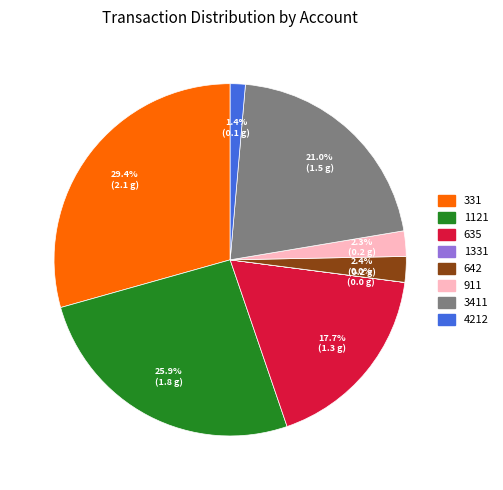

What portion of the pie excludes 1121?

74.1%